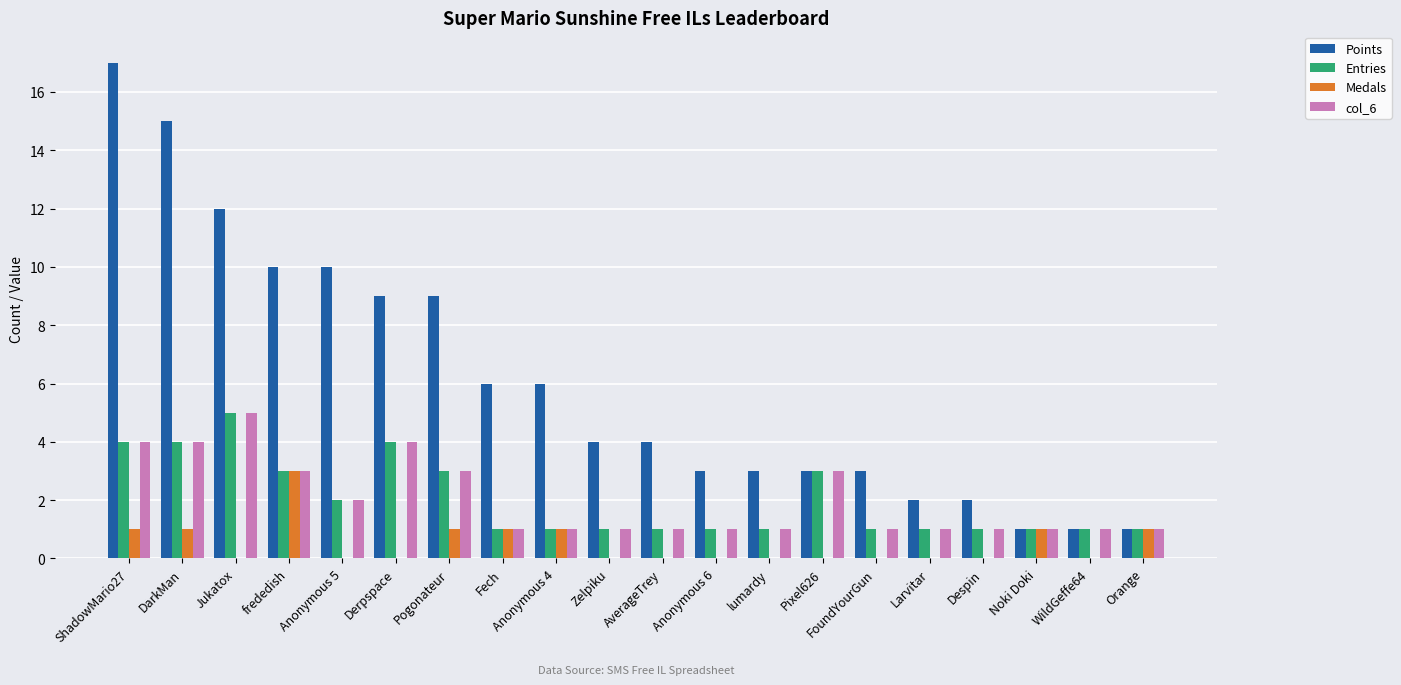

How many Medals values are between 0 and 1?

19